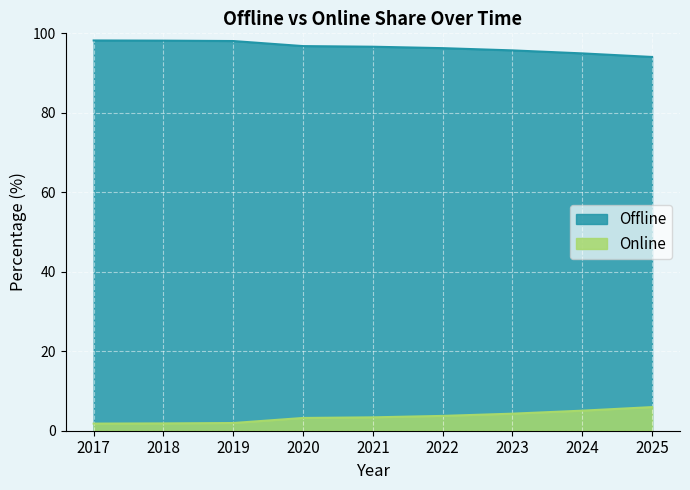

Reading left to right, what are all the values shown in this chart?

Offline: 2017=98.2	2018=98.2	2019=98.1	2020=96.8	2021=96.6	2022=96.3	2023=95.7	2024=95.0	2025=94.1
Online: 2017=1.8	2018=1.8	2019=1.9	2020=3.2	2021=3.4	2022=3.7	2023=4.3	2024=5.0	2025=5.9